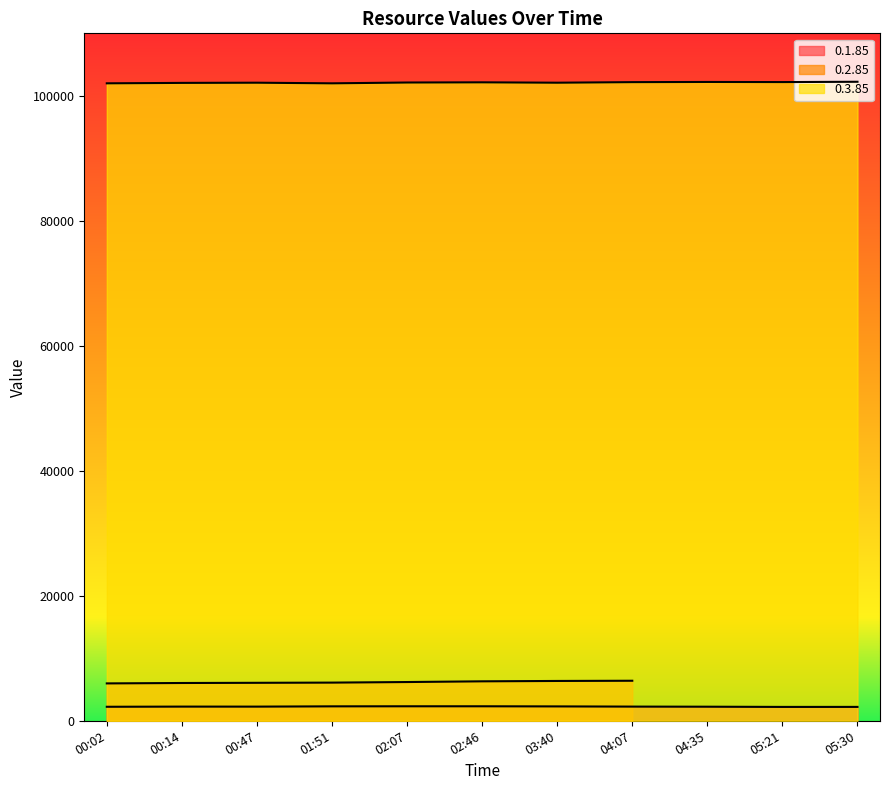

What is the total value across all series at 01:51?

104309